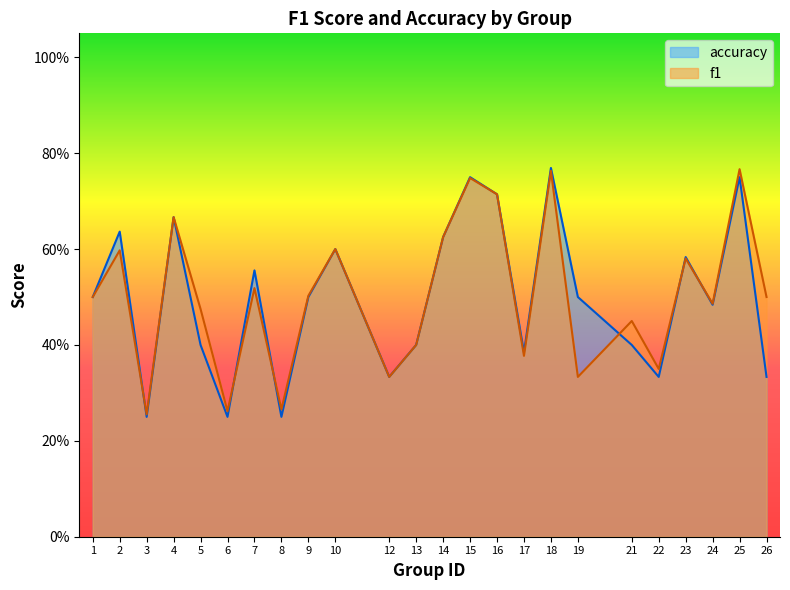

After their last crossing, which series has the higher values: f1 or accuracy?

f1